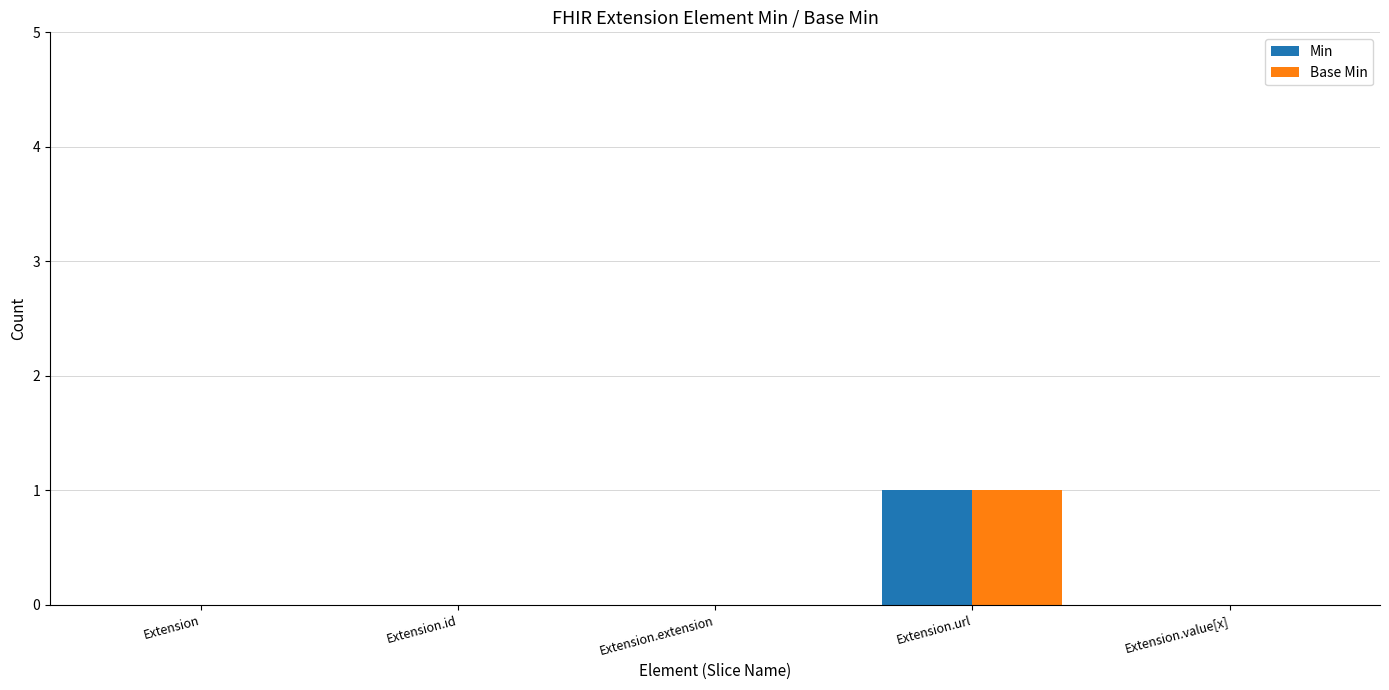

The value of Base Min at Extension.value[x] is 0. True or false?

True